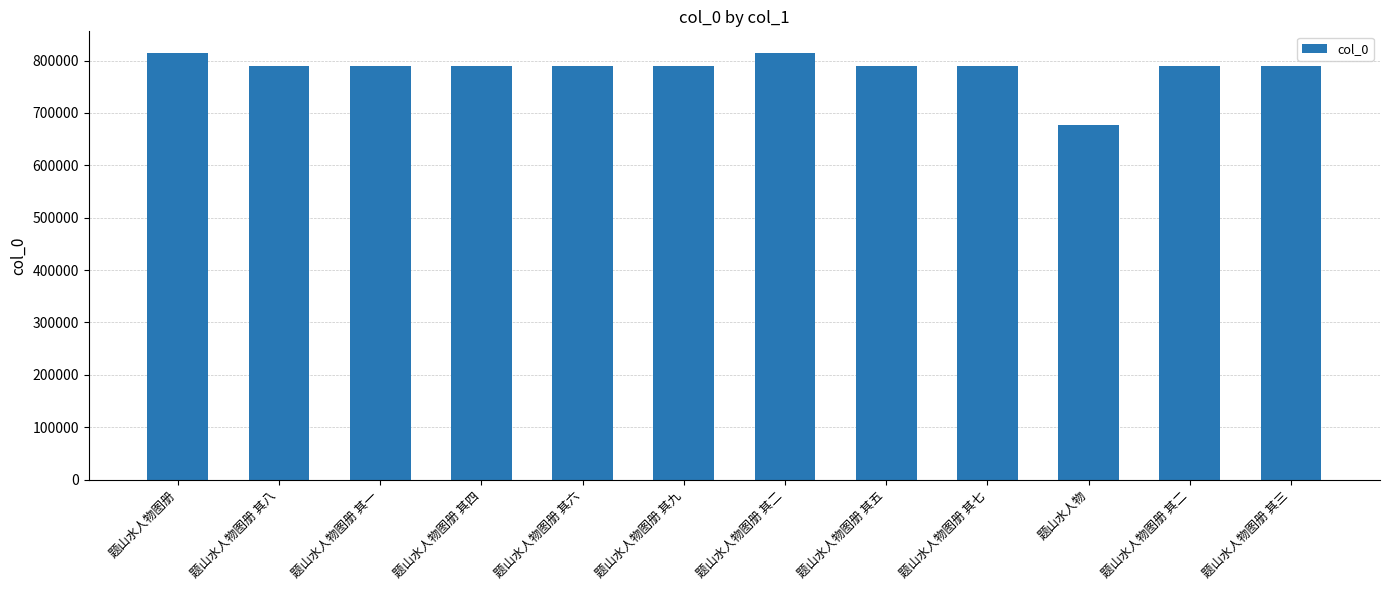

Does the chart contain any negative values?

No